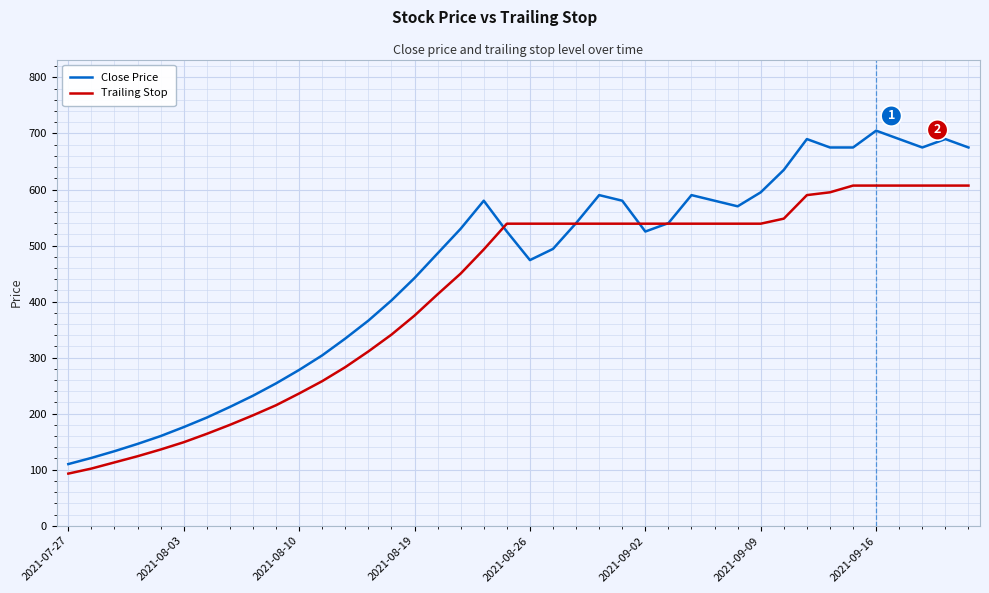

Which series has the largest range (max minus min)?

Close Price